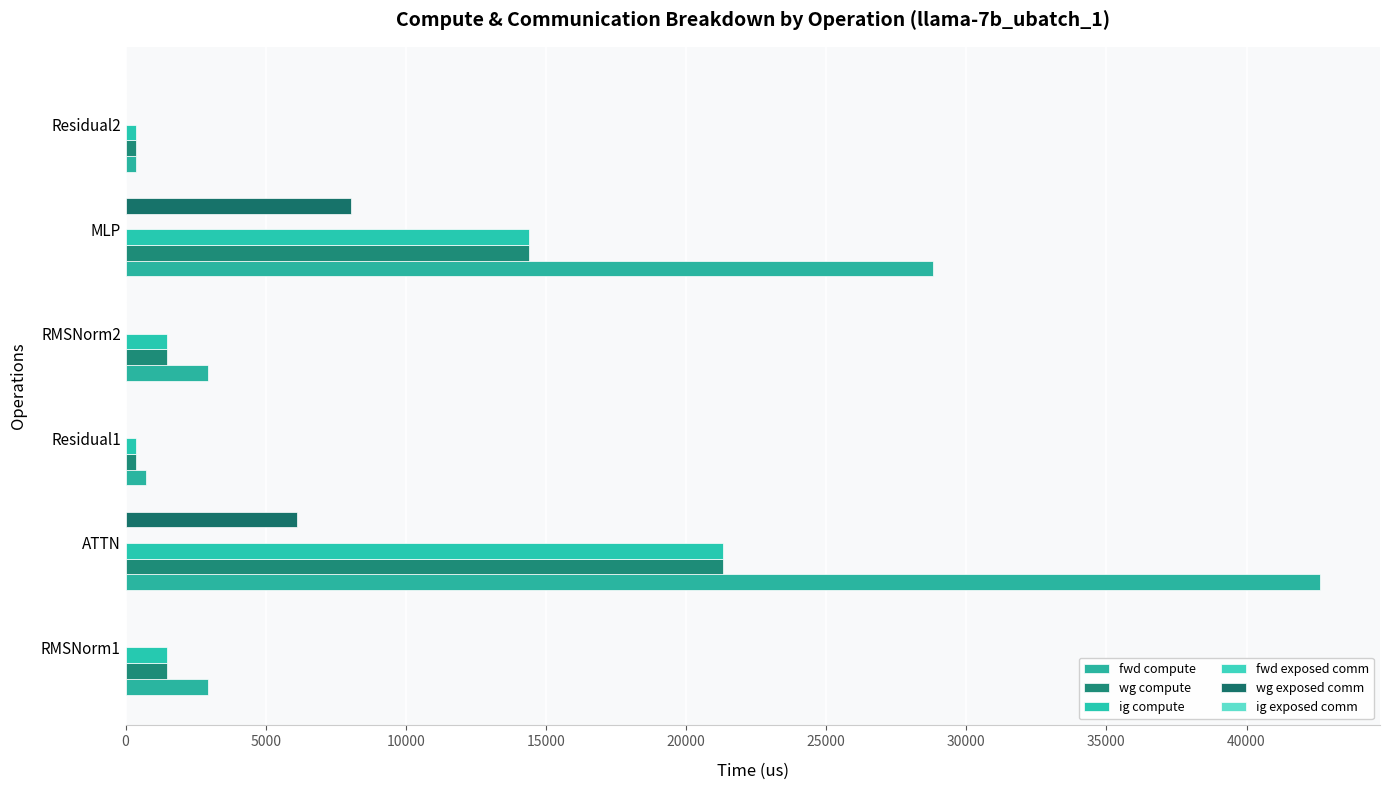

Which series has the largest total across all categories?

fwd compute